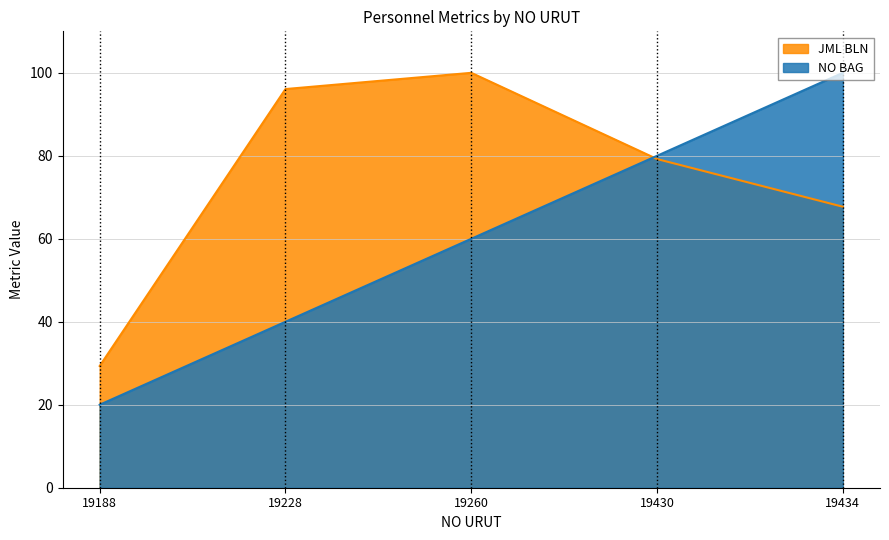

True or false: JML BLN has more than 0 points higher than both neighbors.

True